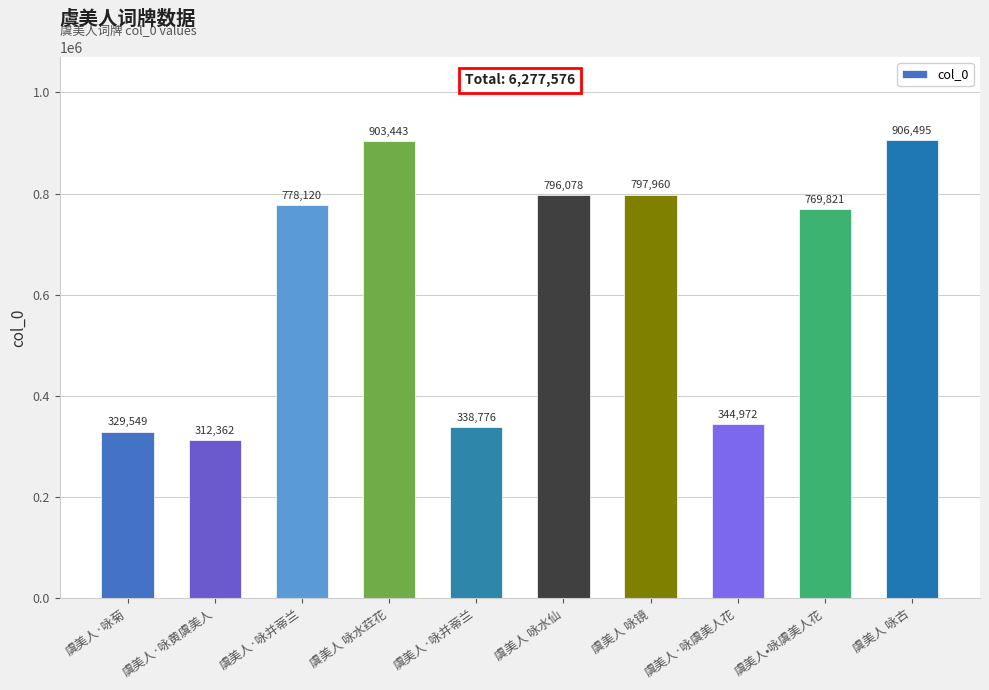

How many series are shown in this chart?

1